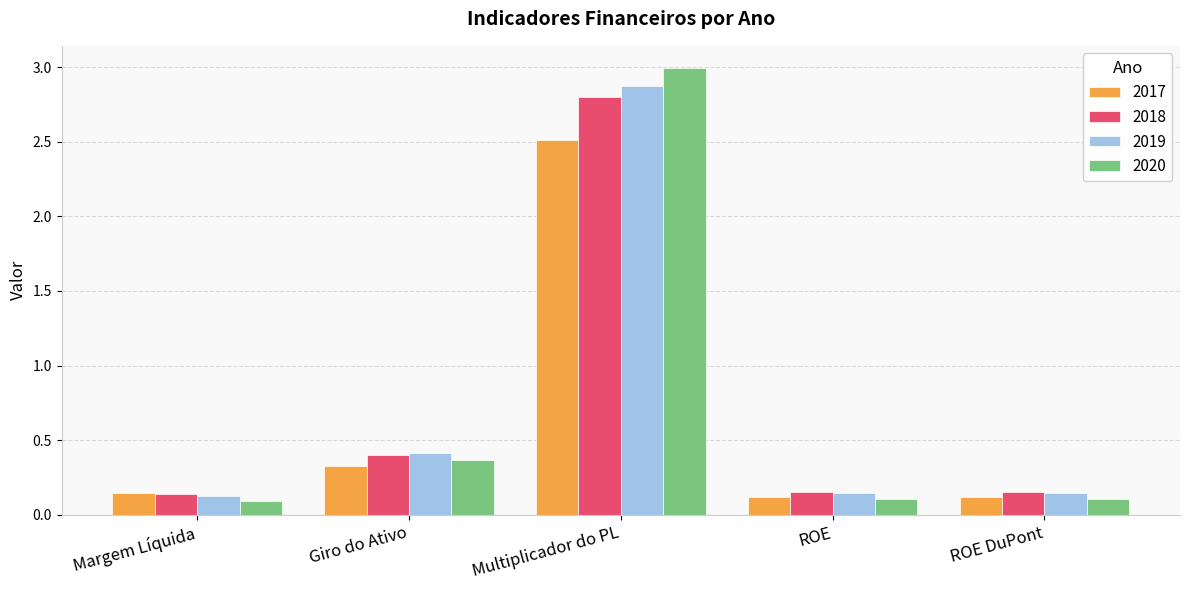

At how many categories does at least one series exceed 2?

1